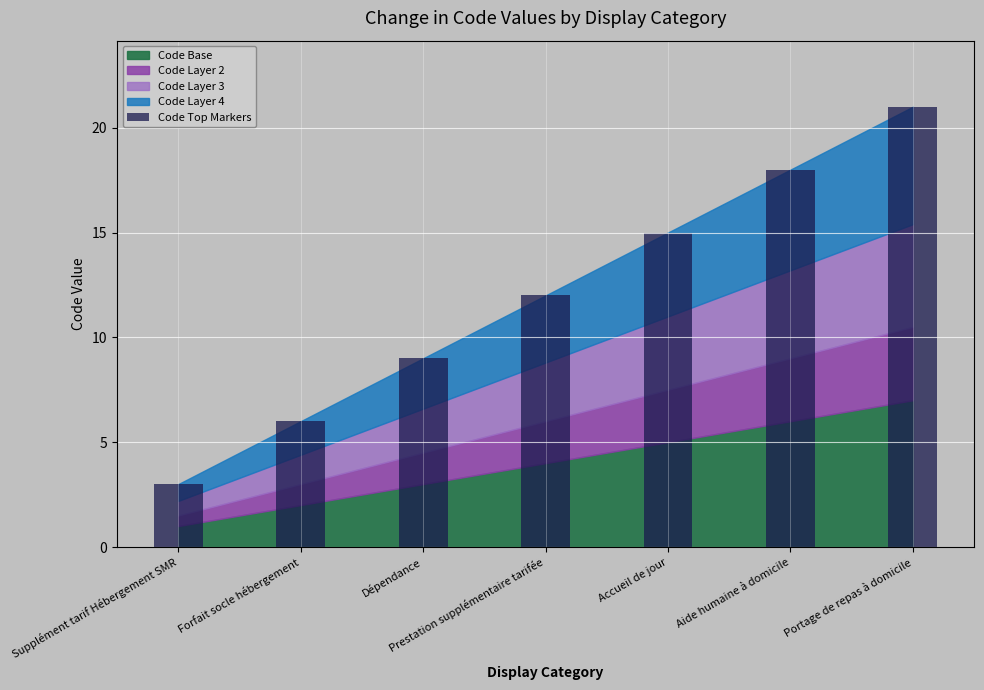

Reading left to right, extract all data points from this chart.

Supplément tarif Hébergement SMR=3	Forfait socle hébergement=6	Dépendance=9	Prestation supplémentaire tarifée=12	Accueil de jour=15	Aide humaine à domicile=18	Portage de repas à domicile=21